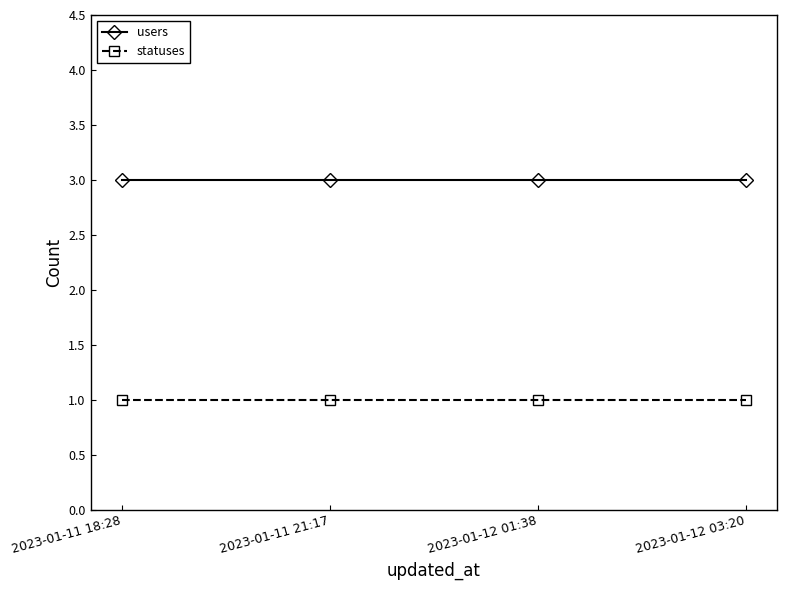

True or false: users and statuses cross at least once.

False